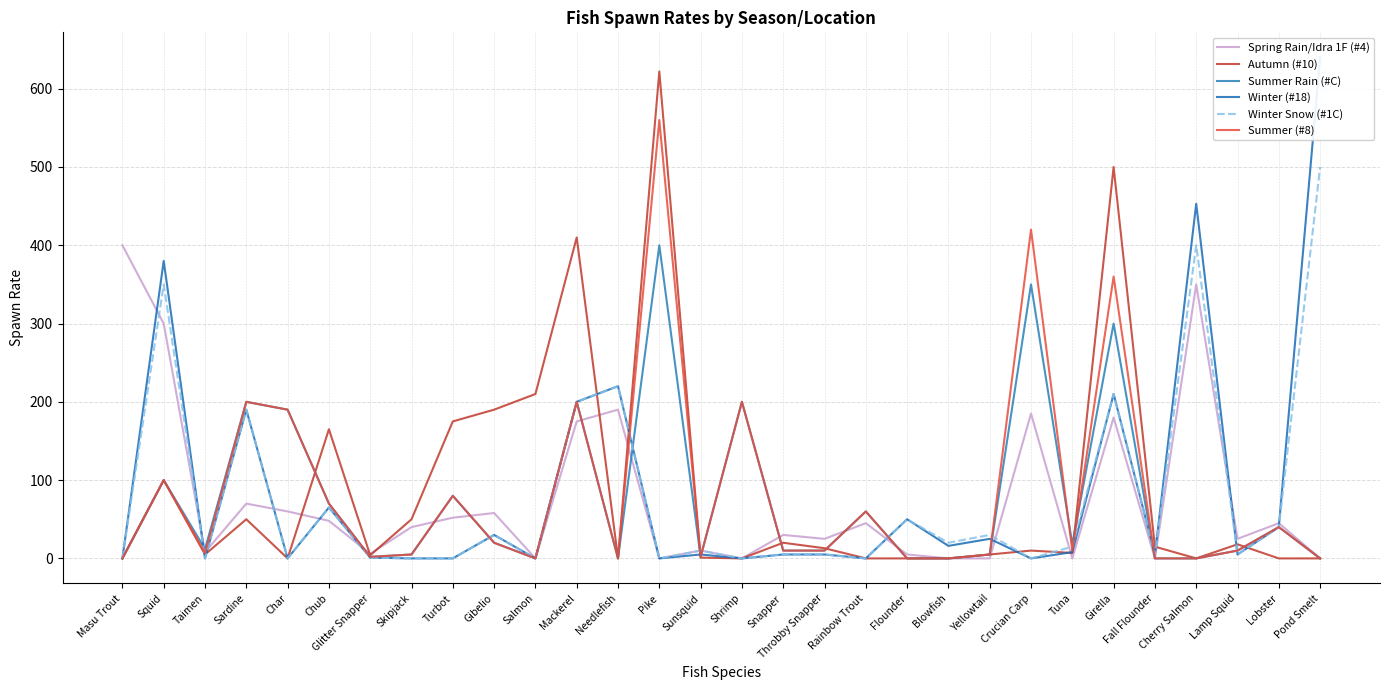

What is the maximum value for Winter (#18)?

640